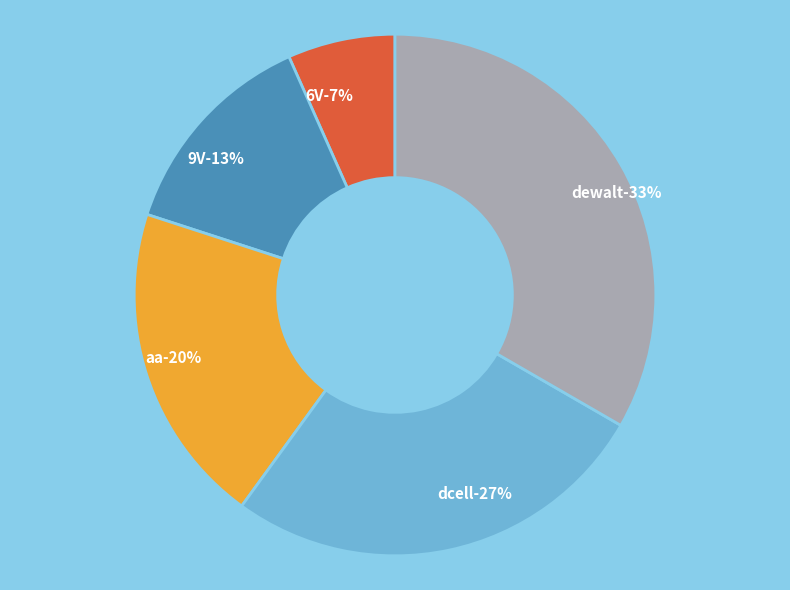

What percentage is the 9V slice, to the nearest percent?

13%